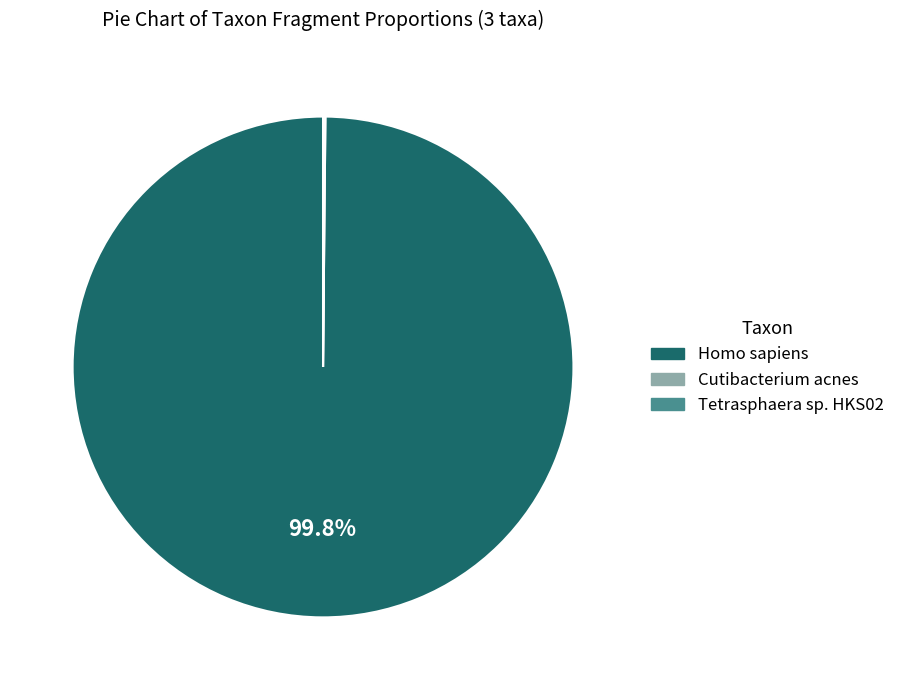

Does any single category account for the majority?

Yes